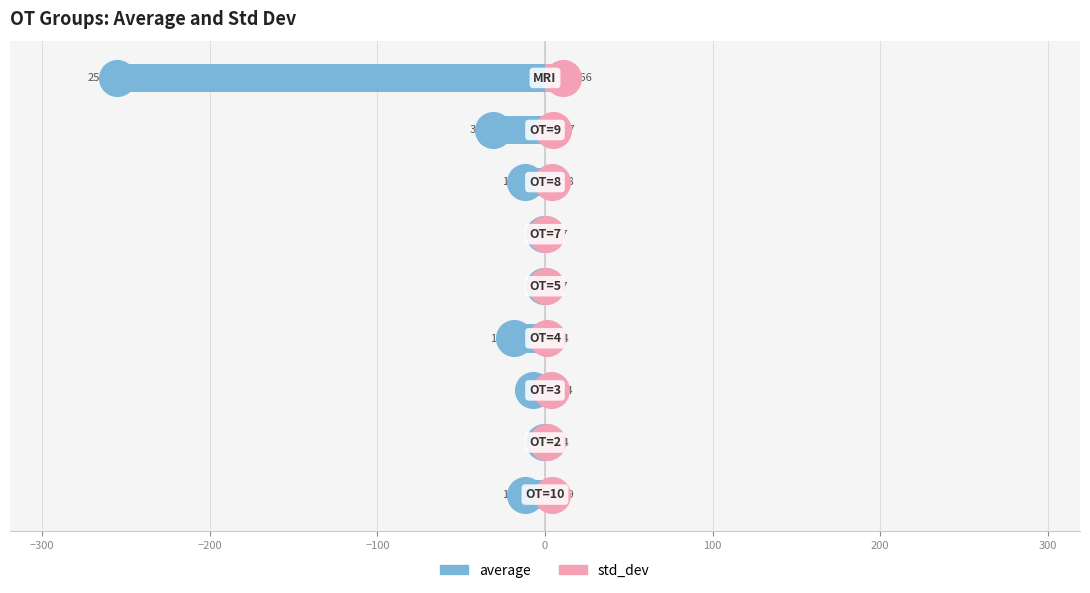

What are all the series names shown in the legend?

average, std_dev